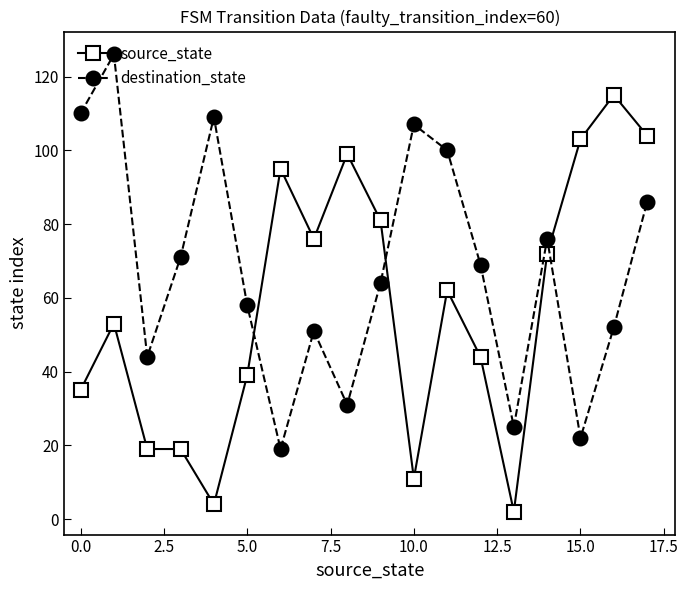

At how many categories does at least one series exceed 118?

1